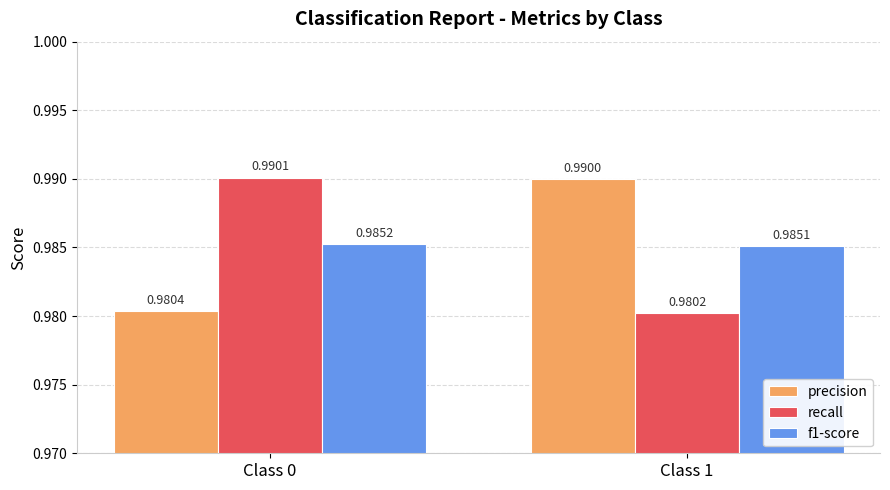

Where is precision nearest to the value 0?

Class 0